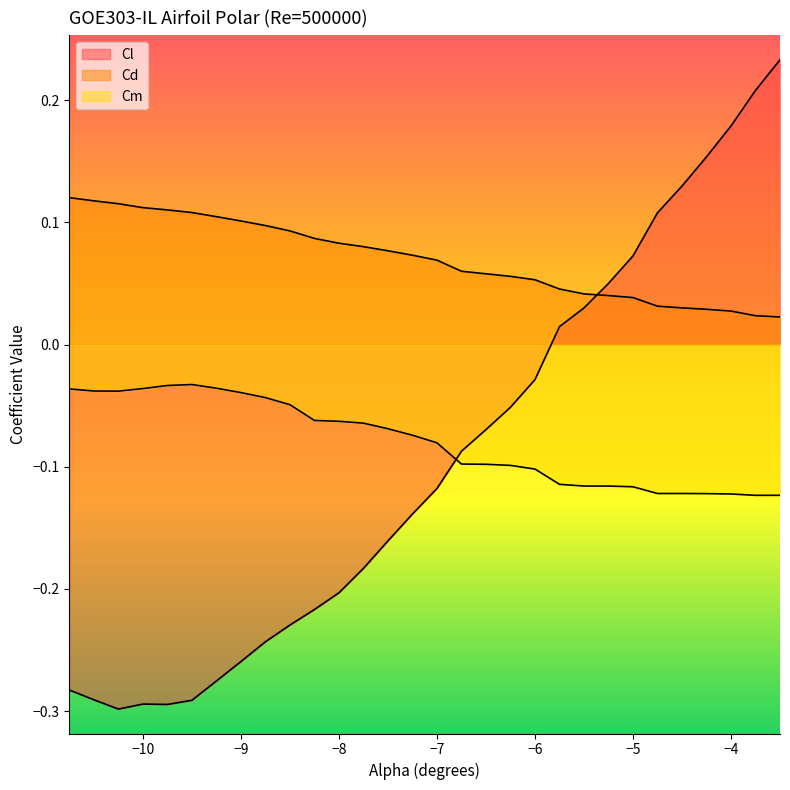

Does the chart display data point markers on the line(s)?

No